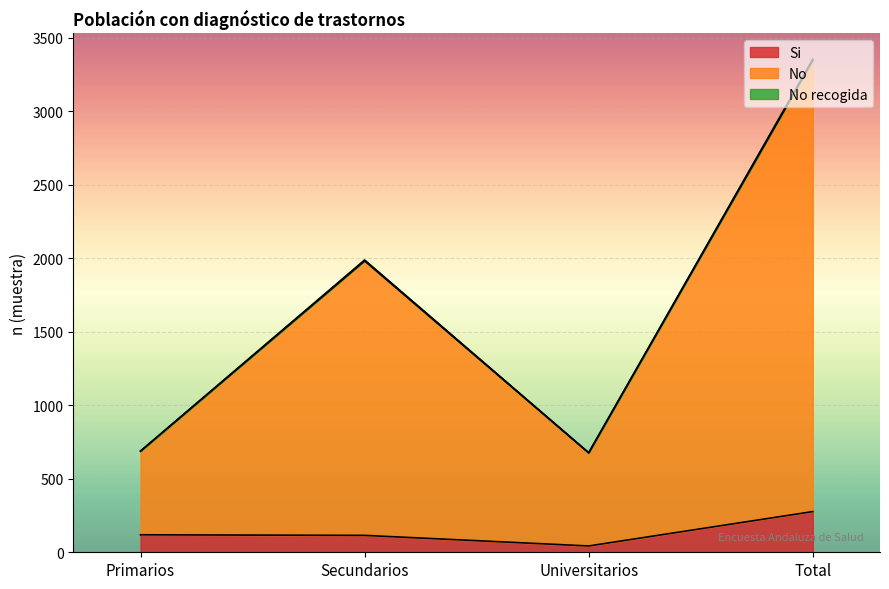

Is it true that Si equals 115 at Secundarios?

True